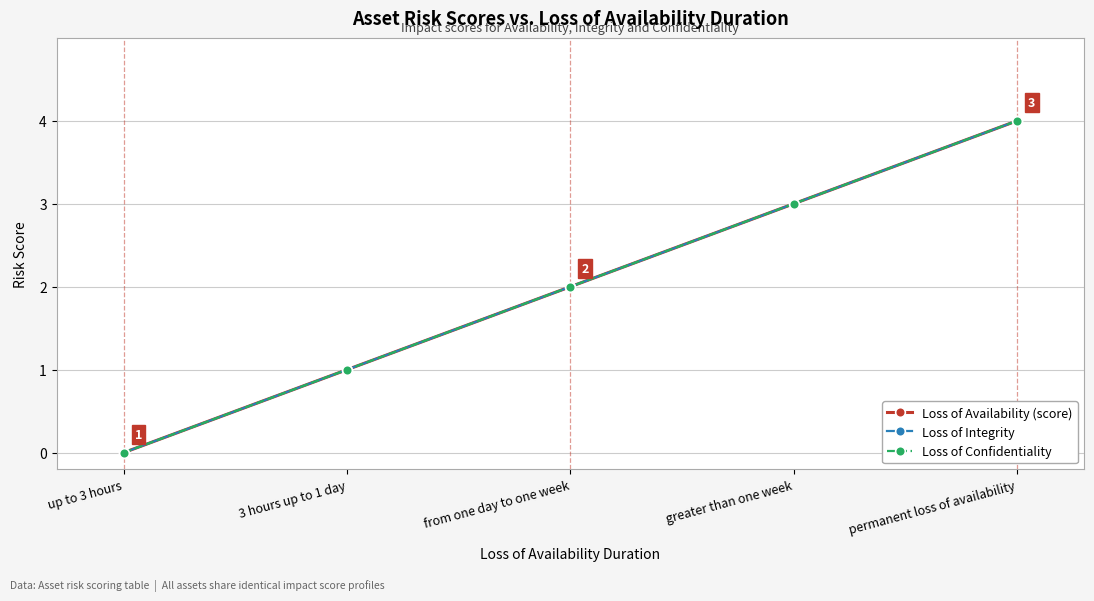

Is this an area chart (filled region under the line)?

No